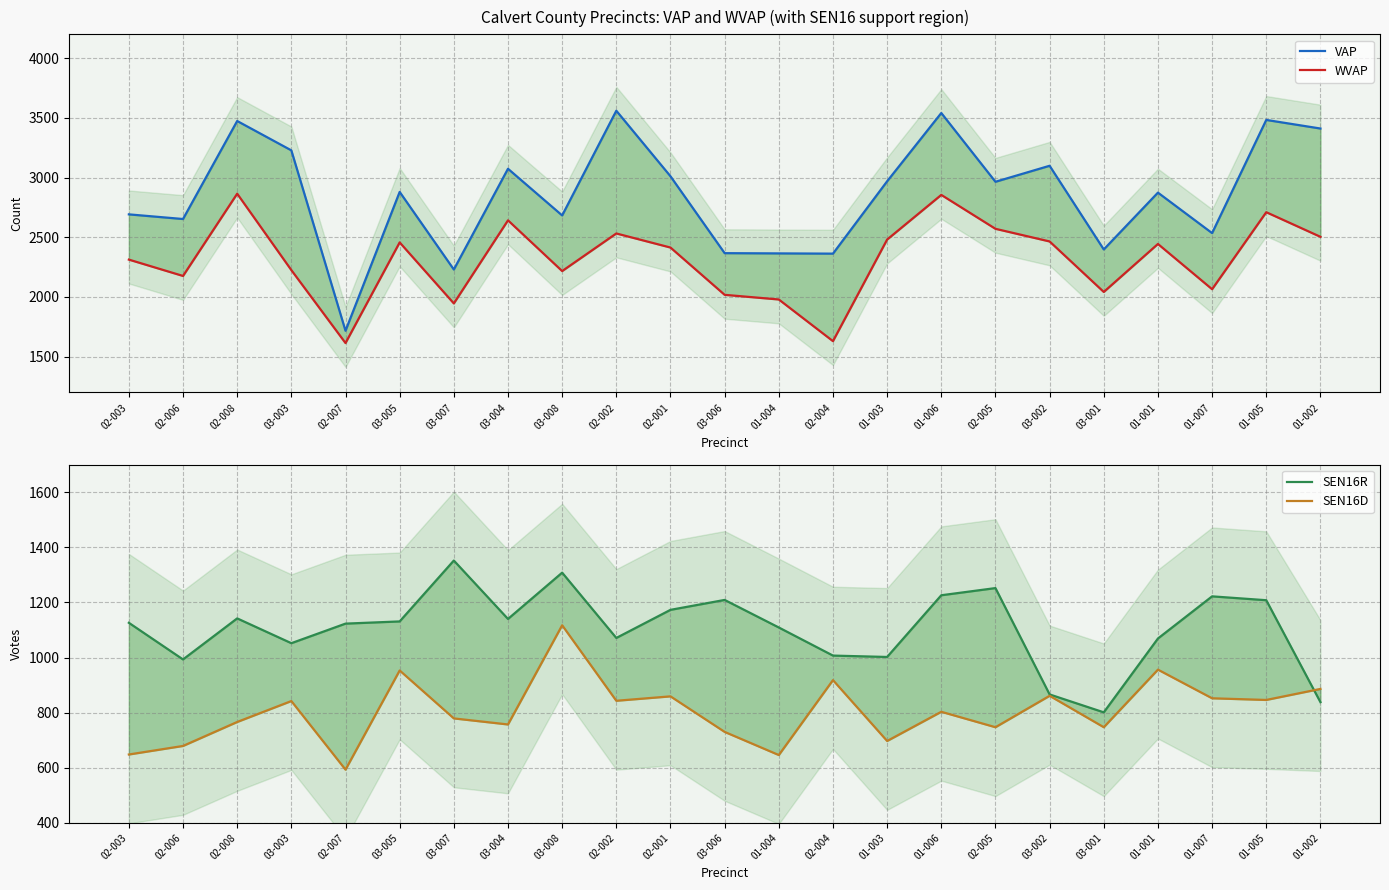

Between 03-004 and 02-004, which is larger?

03-004